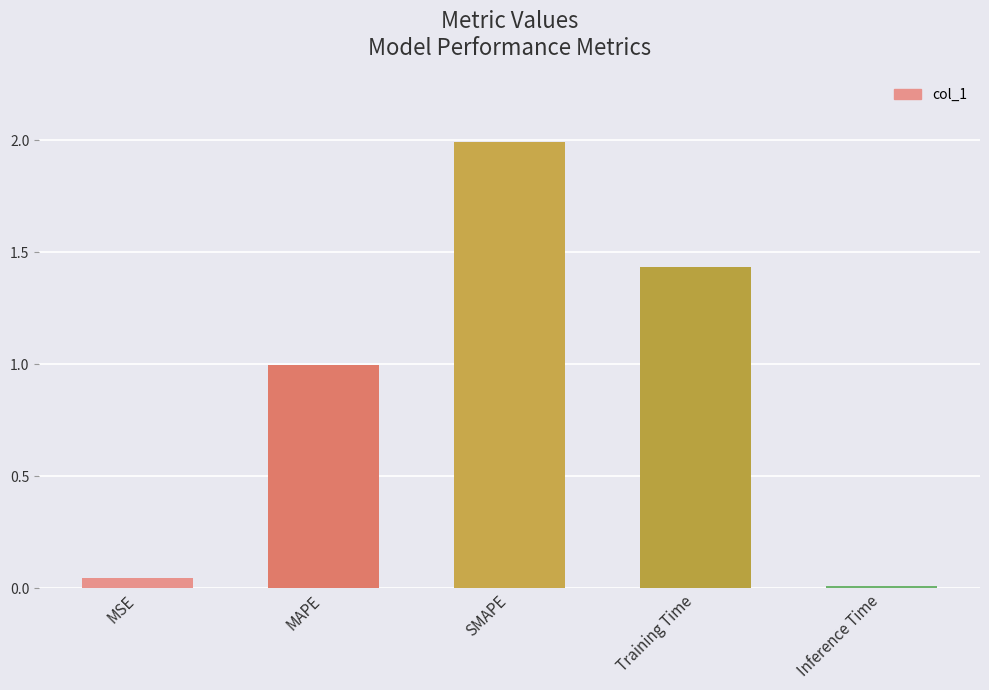

The value at Inference Time is 0.0. True or false?

True